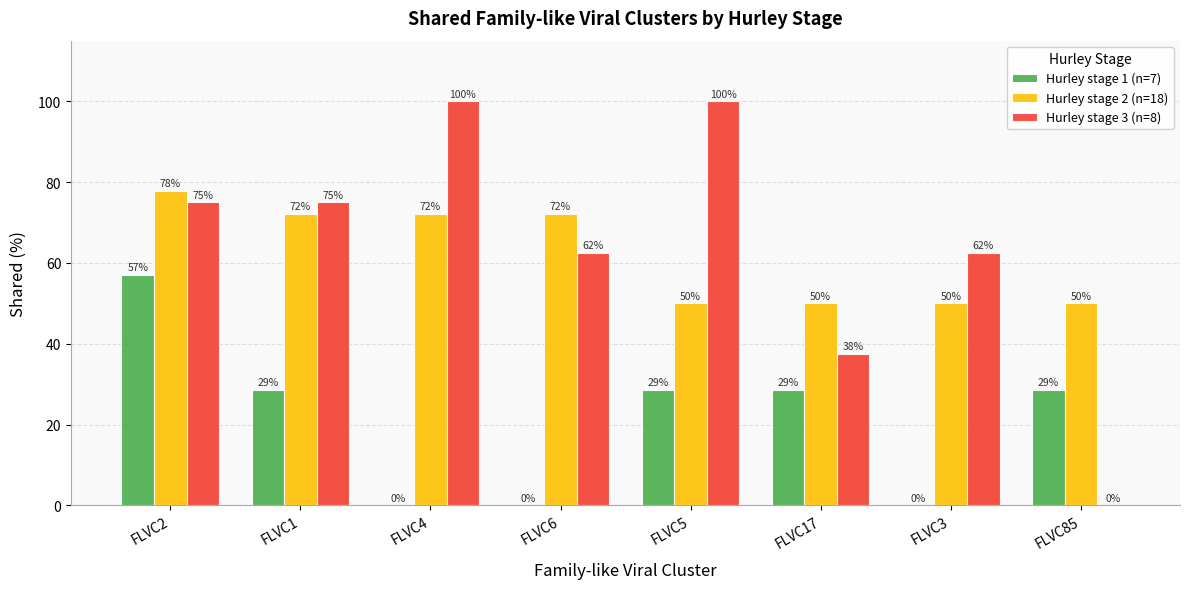

What is the maximum value for Hurley stage 3 (n=8)?

100.0